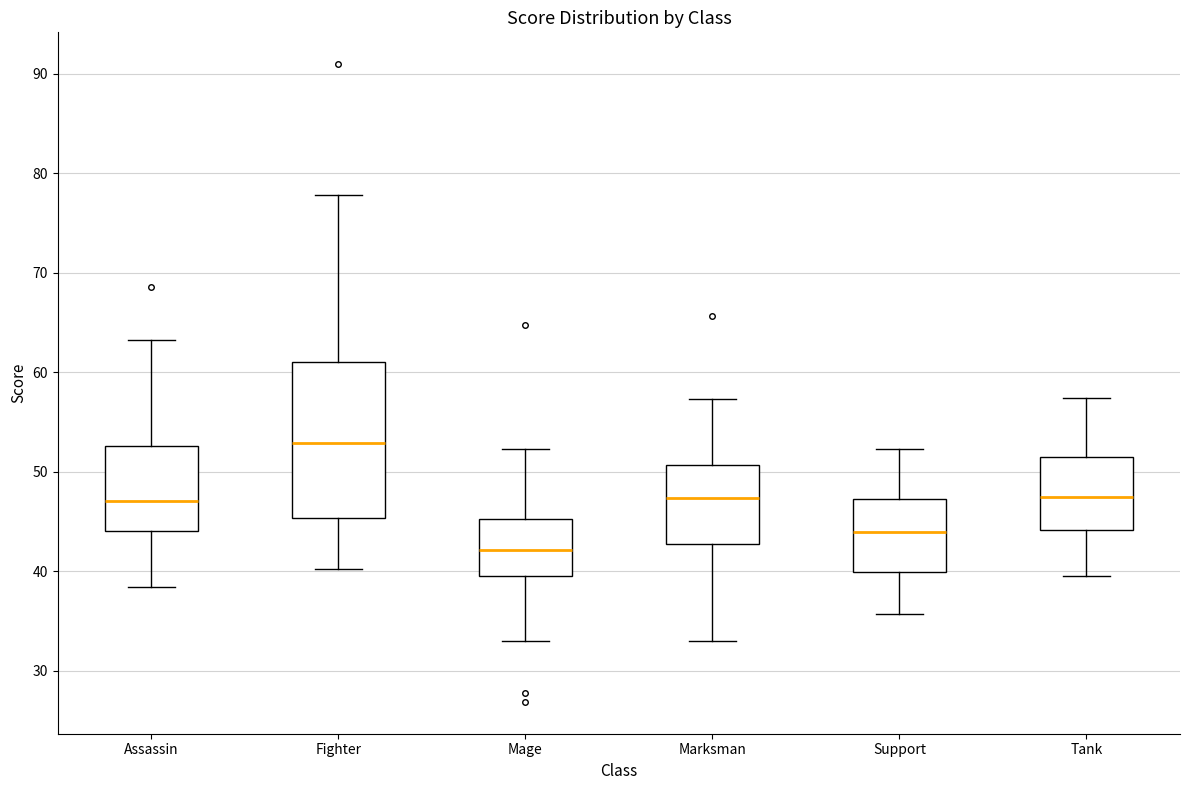

Which box has the lowest median line?

Mage